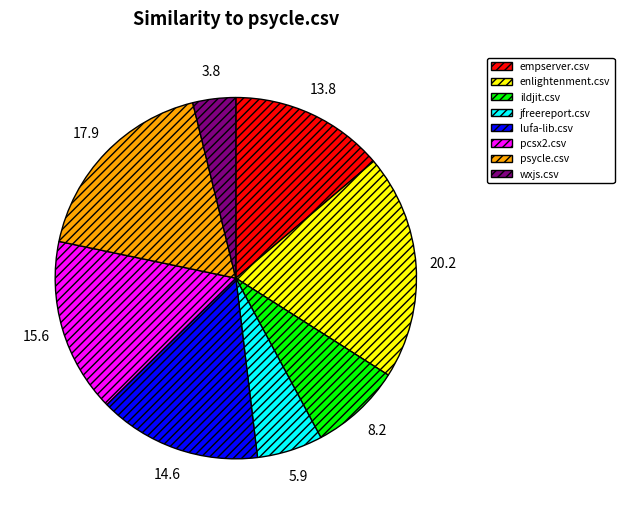

Is the sum of lufa-lib.csv and enlightenment.csv greater than half?

No